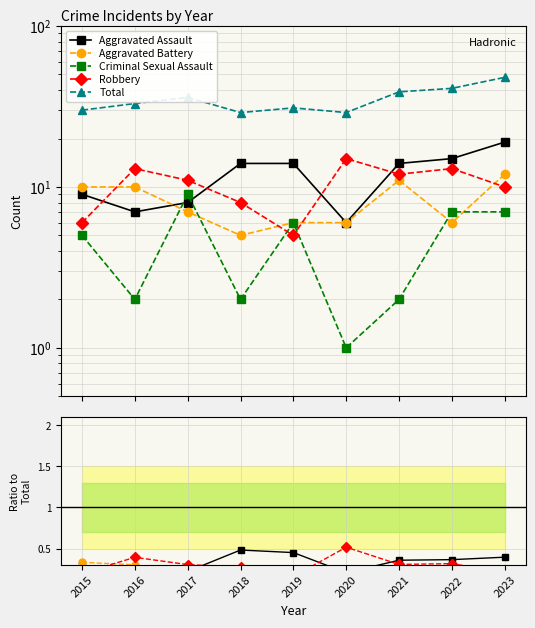

True or false: Total and Robbery intersect in this chart.

False